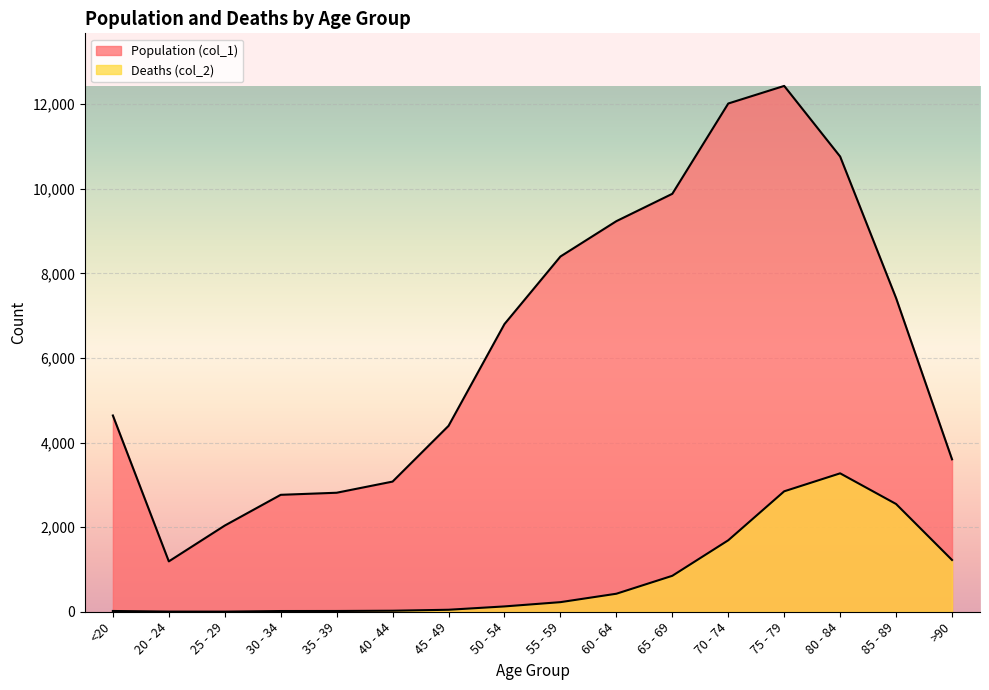

What is the label of the 14th point from the left?

80 - 84